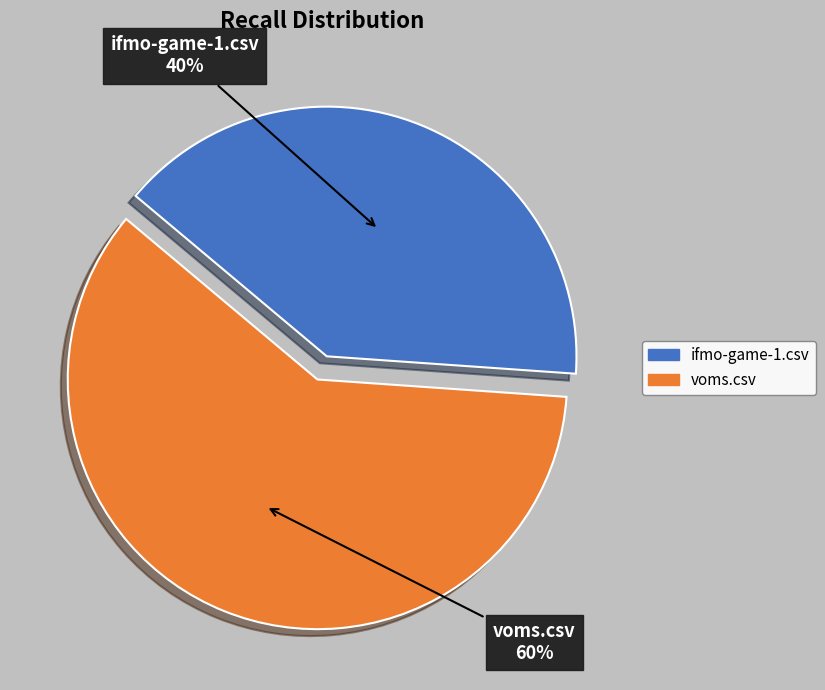

Which has a higher value, voms.csv or ifmo-game-1.csv?

voms.csv